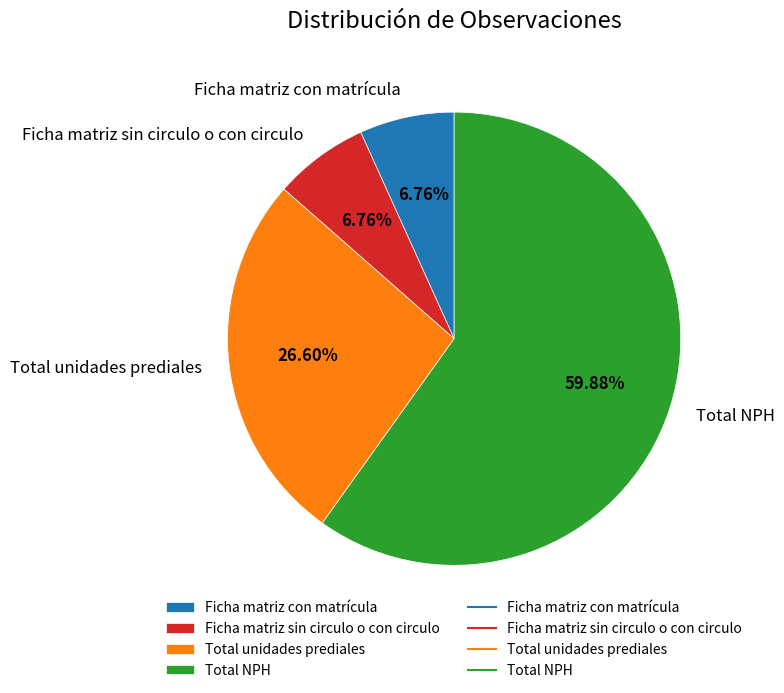

Count the number of slices in the pie.

4